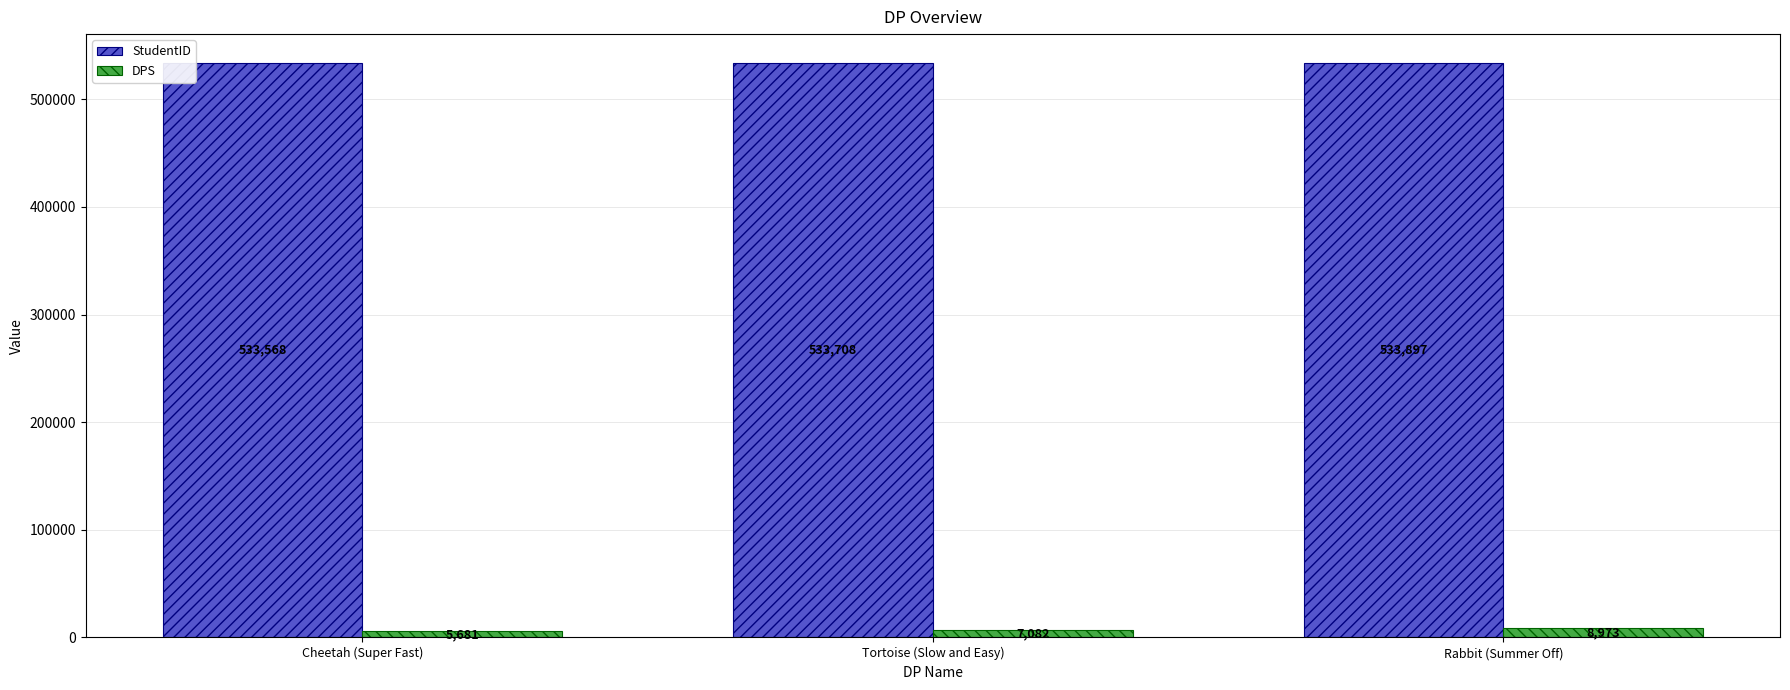

What is the highest value of the StudentID series?

533897